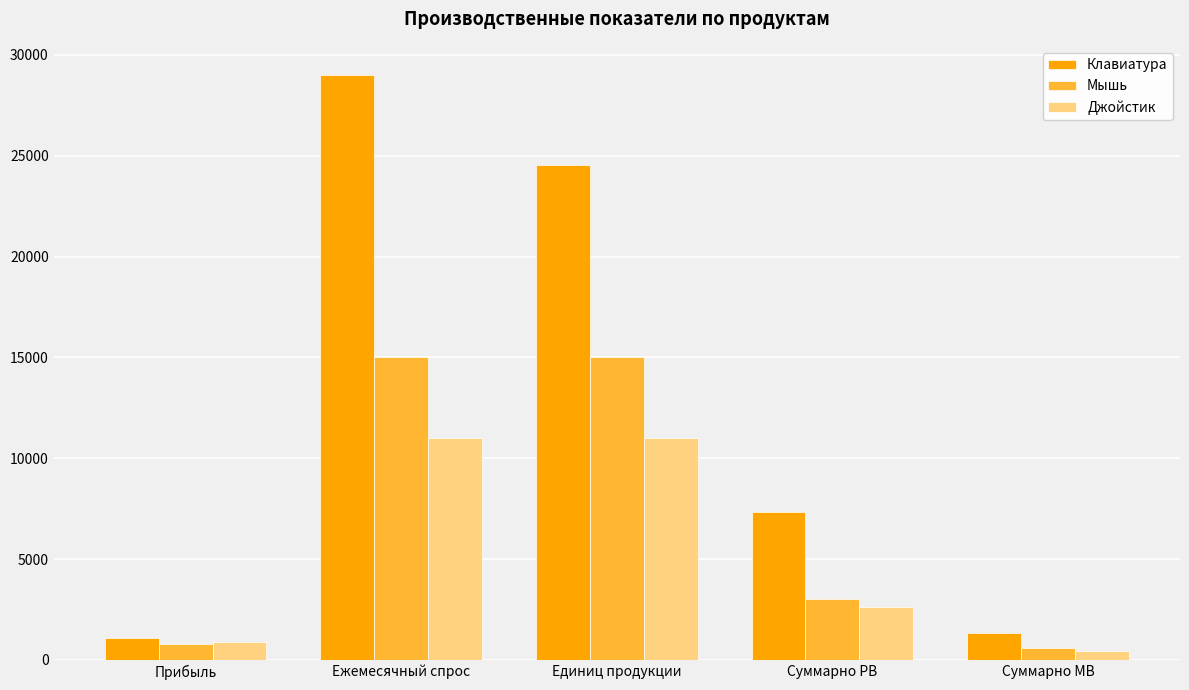

At which category is the sum across all series the highest?

Ежемесячный спрос